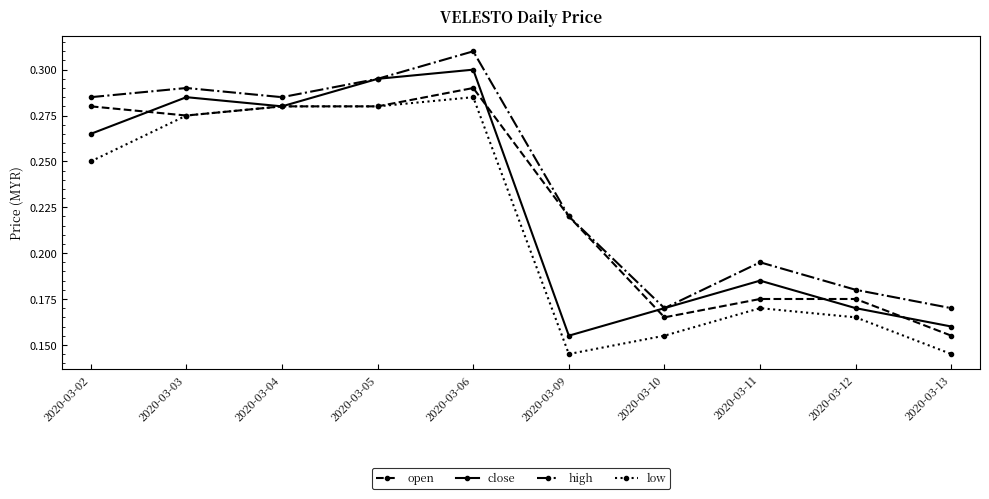

Is it true that close equals 0.3 at 2020-03-06?

True